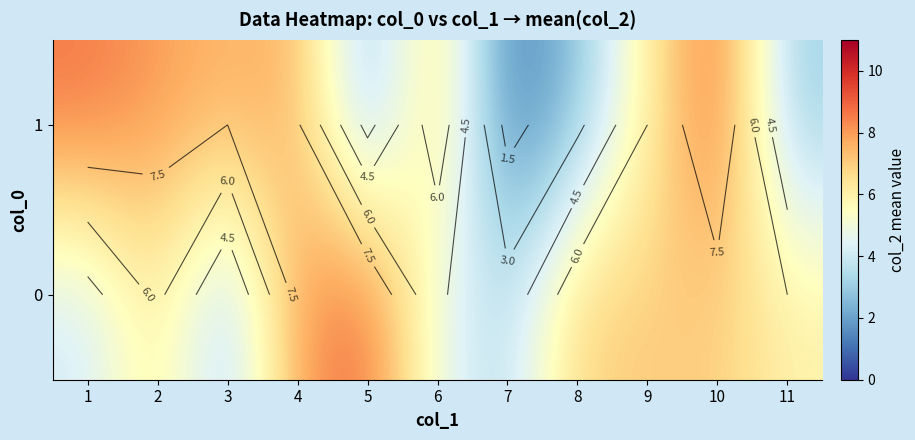

The 0 series shows 10.6 at 9. True or false?

False